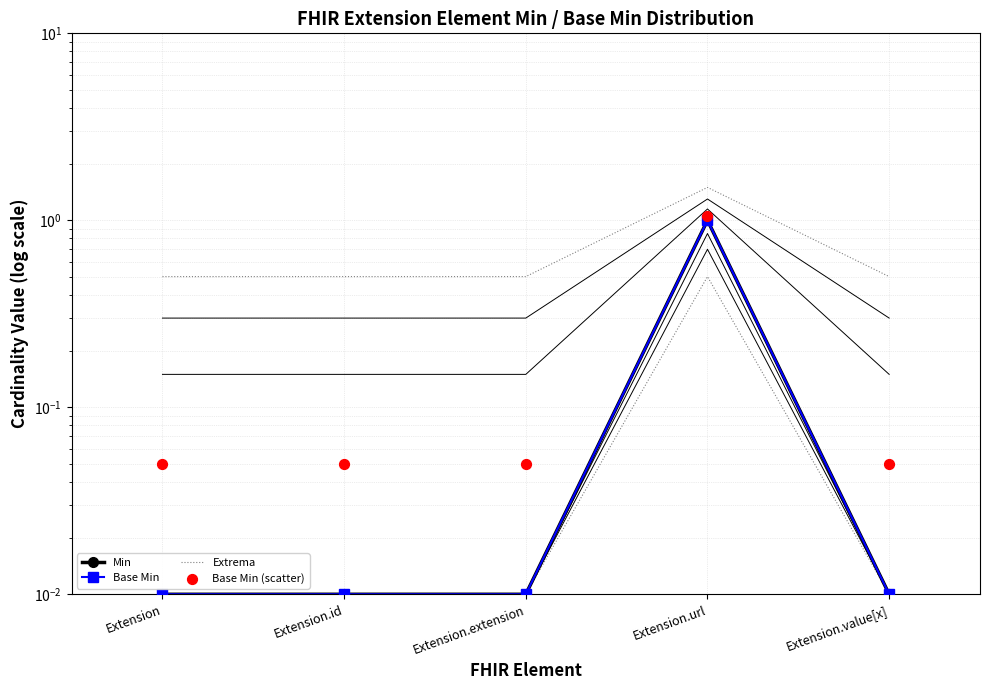

Which series reaches the maximum Y coordinate?

Extrema